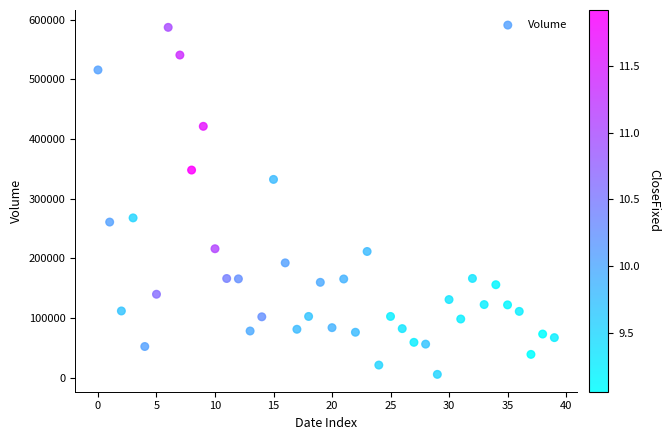

What Y value in the scatter plot is closest to 296350?

267800